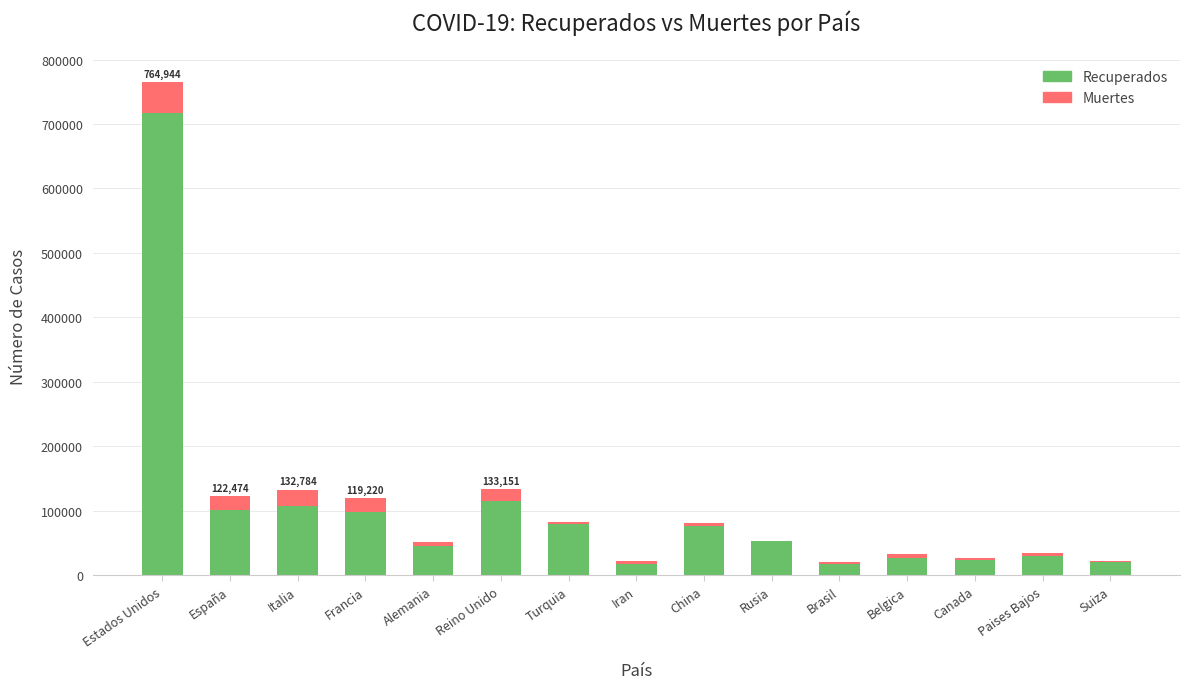

At which label does Recuperados reach its peak?

Estados Unidos